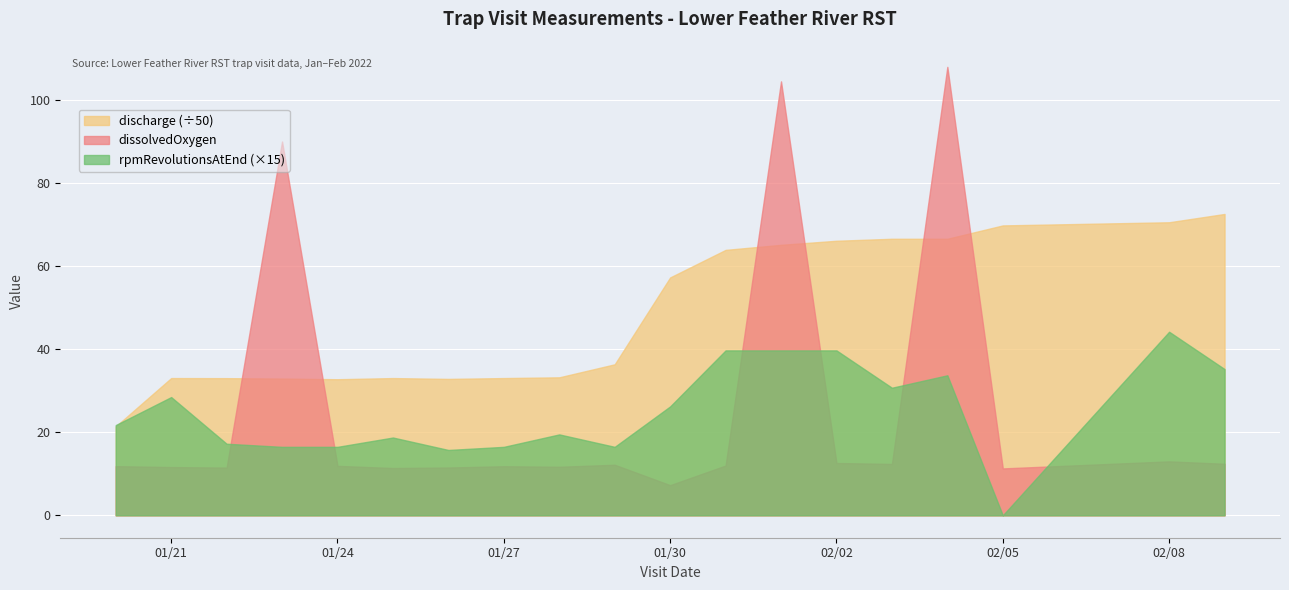

In discharge, how many points are higher than both neighbors (excluding endpoints)?

2